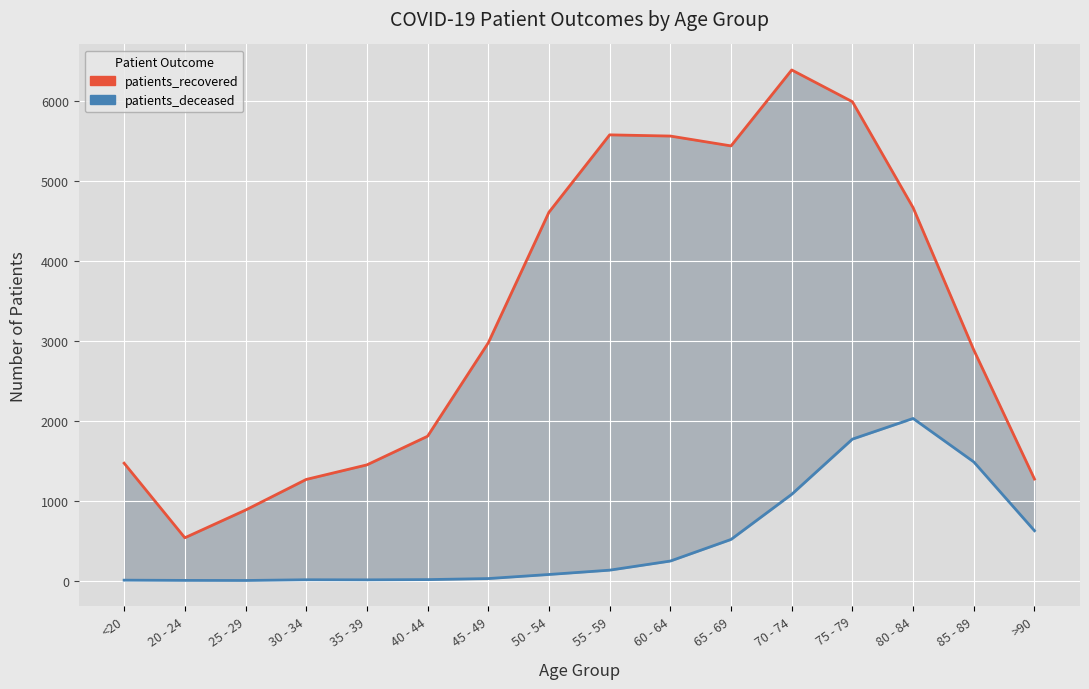

Rank the series by their maximum value, from lowest to highest.

patients_deceased, patients_recovered